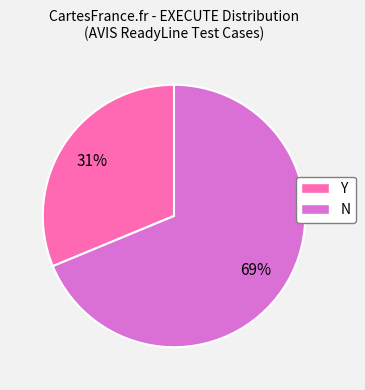

What is the smallest slice in the pie chart?

Y